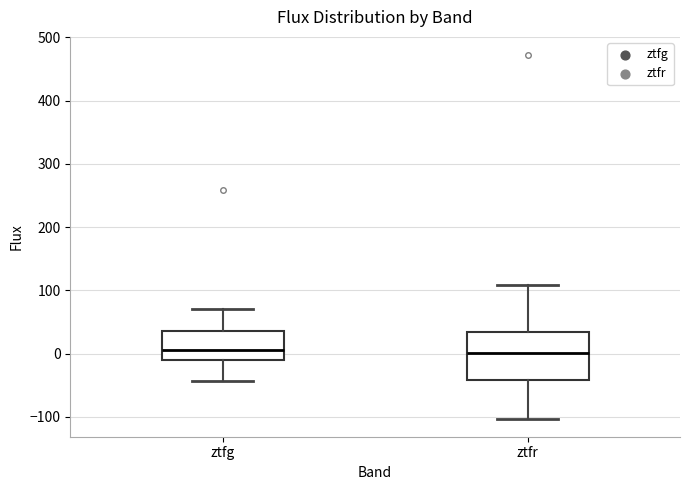

Where does the lower whisker of the box for ztfr end on the y-axis? The values are not printed on the chart, so give them approximately, as read against the axis.

-100